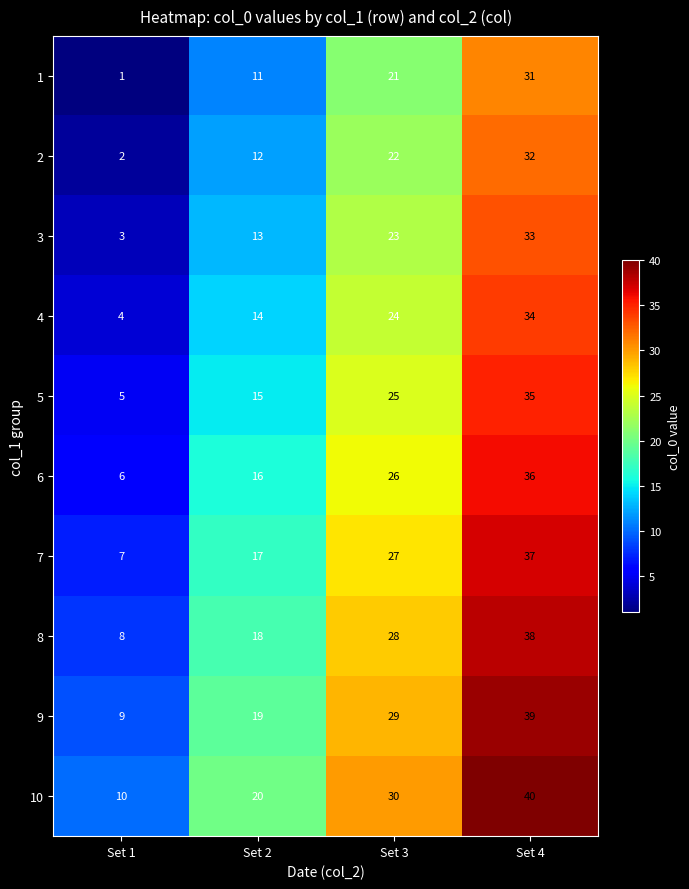

The 7 series shows 9 at Set 1. True or false?

False